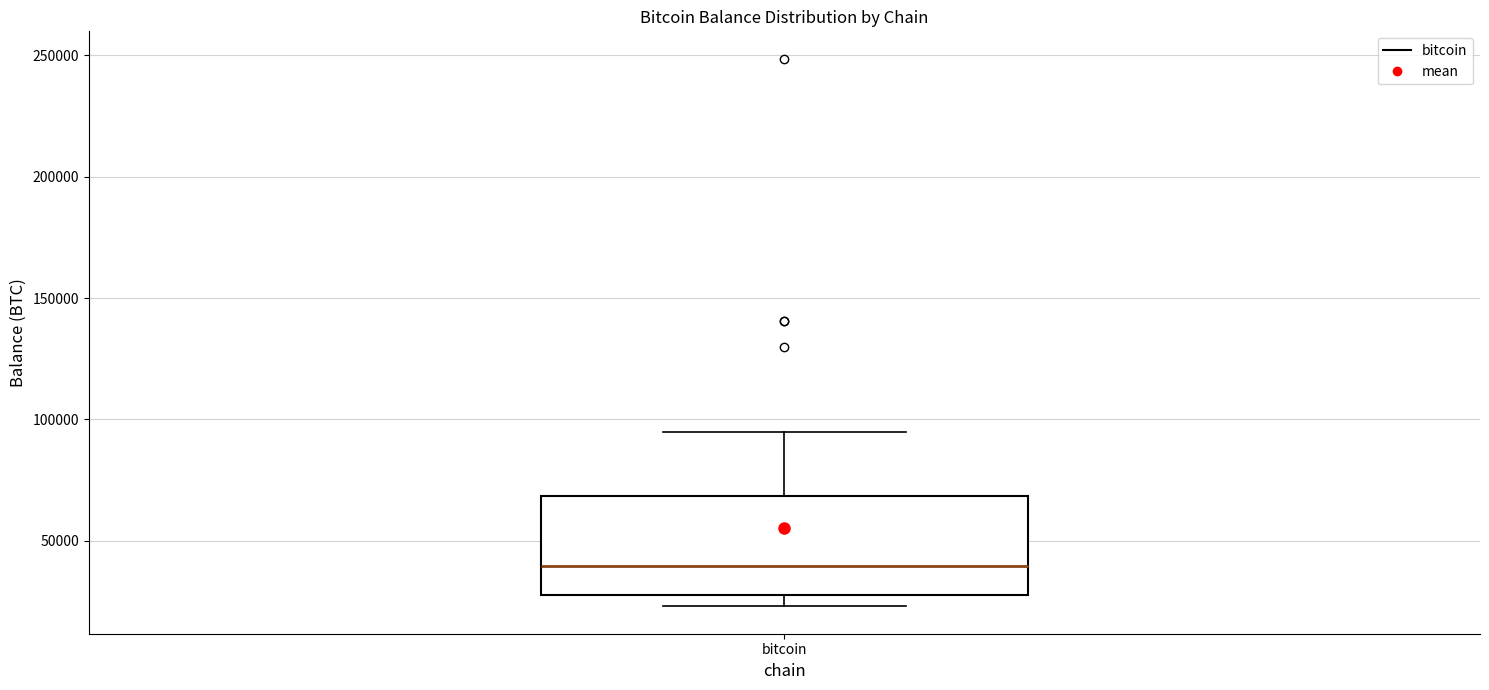

Where is the lower edge of the box for bitcoin on the y-axis? The values are not printed on the chart, so give them approximately, as read against the axis.

30000